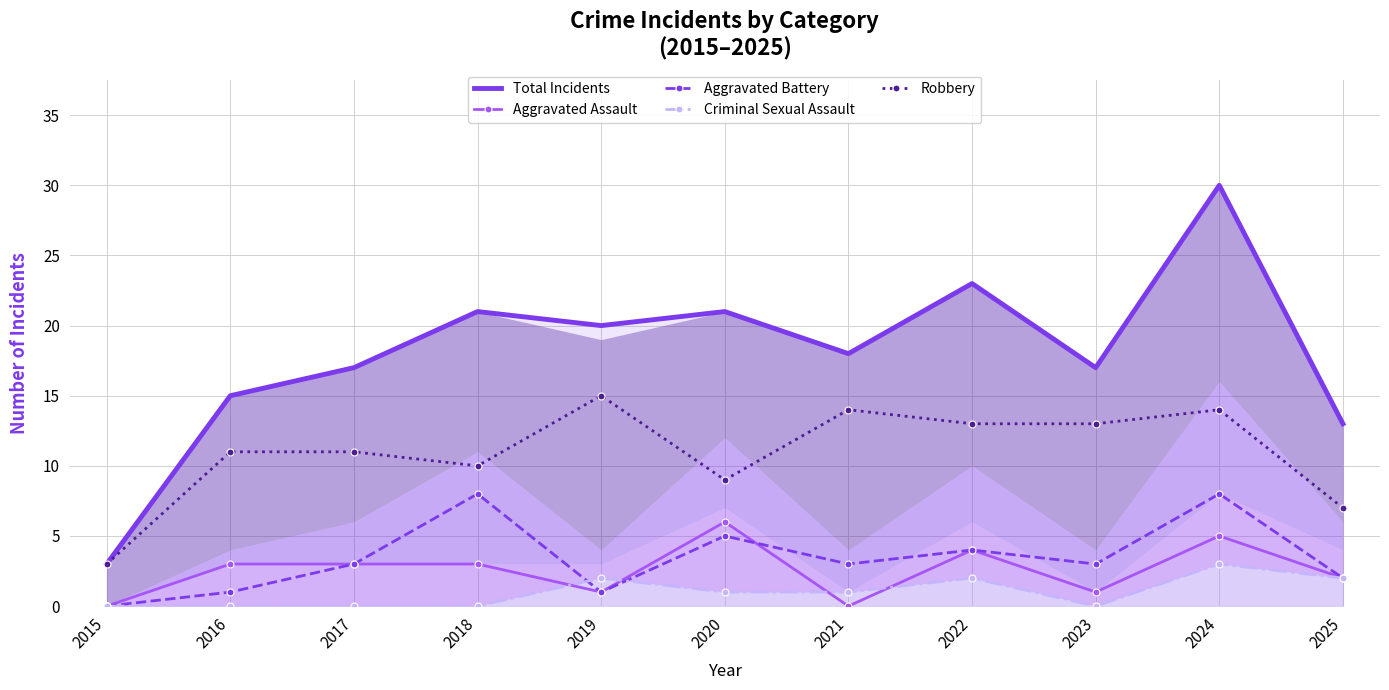

Reading left to right, list all the values displayed in this chart.

Total Incidents: 2015=3	2016=15	2017=17	2018=21	2019=20	2020=21	2021=18	2022=23	2023=17	2024=30	2025=13
Aggravated Assault: 2015=0	2016=3	2017=3	2018=3	2019=1	2020=6	2021=0	2022=4	2023=1	2024=5	2025=2
Aggravated Battery: 2015=0	2016=1	2017=3	2018=8	2019=1	2020=5	2021=3	2022=4	2023=3	2024=8	2025=2
Criminal Sexual Assault: 2015=0	2016=0	2017=0	2018=0	2019=2	2020=1	2021=1	2022=2	2023=0	2024=3	2025=2
Robbery: 2015=3	2016=11	2017=11	2018=10	2019=15	2020=9	2021=14	2022=13	2023=13	2024=14	2025=7